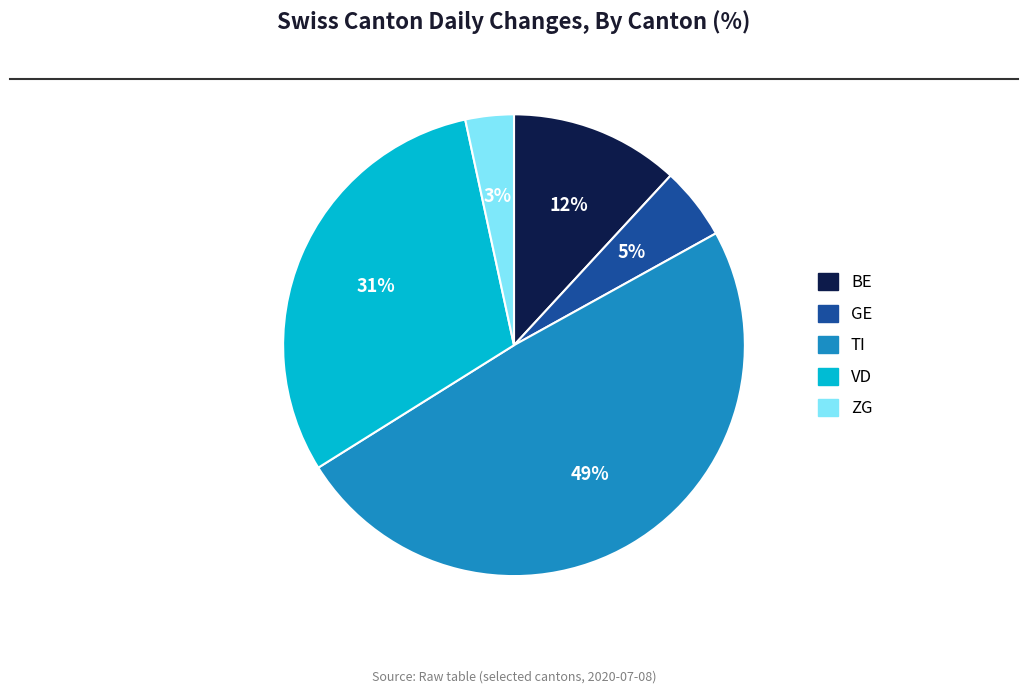

Does any single category account for the majority?

No